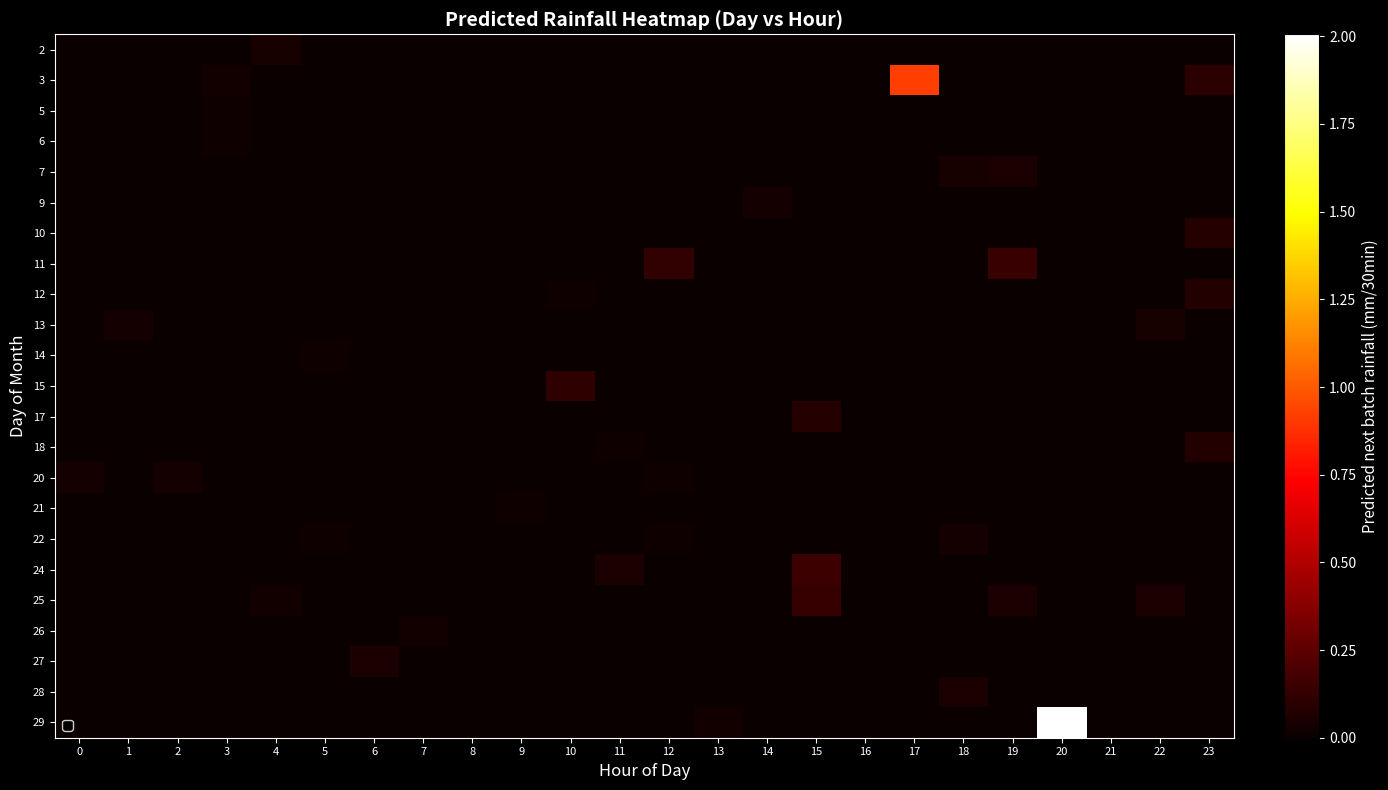

How many data points does each series have?

24